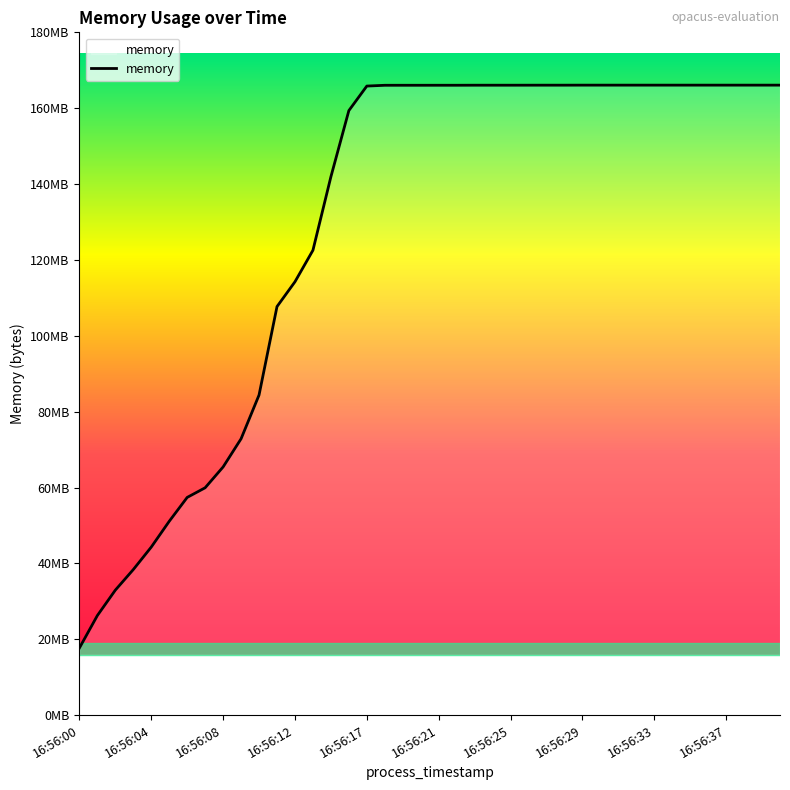

At which label does the data first exceed 166047744?

16:56:23